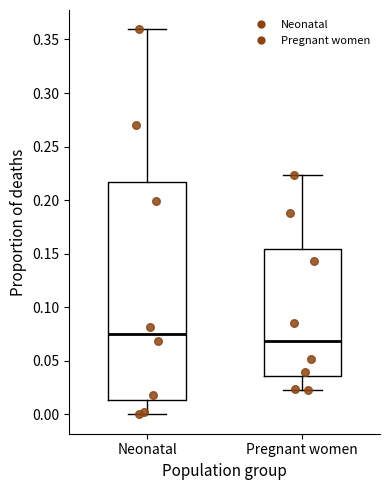

Which box is the tallest, from its lower edge to its upper edge?

Neonatal